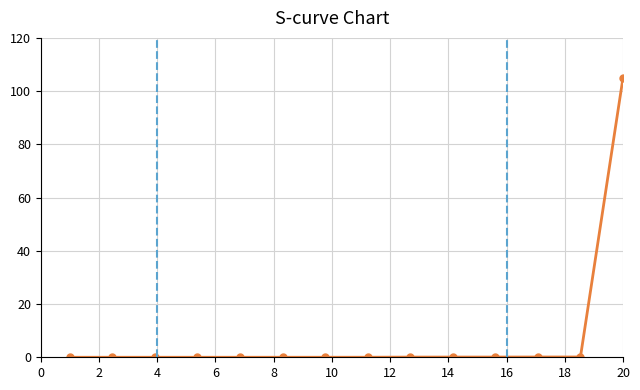

What is the maximum value shown in the chart?

105.0